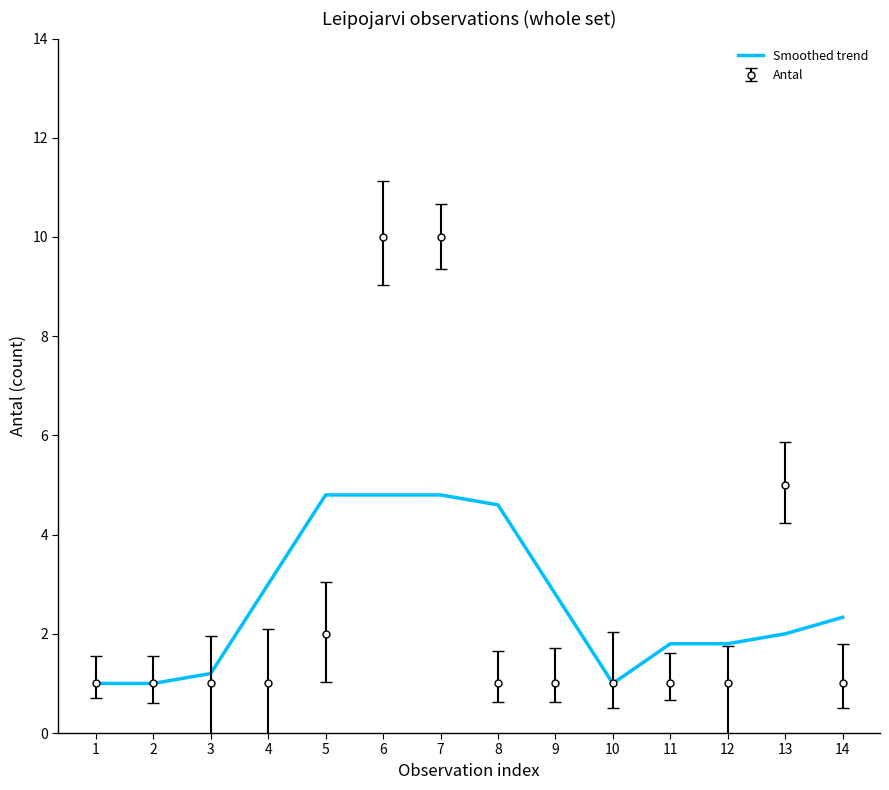

Rank the series at 4 from lowest to highest value.

Antal, Smoothed trend